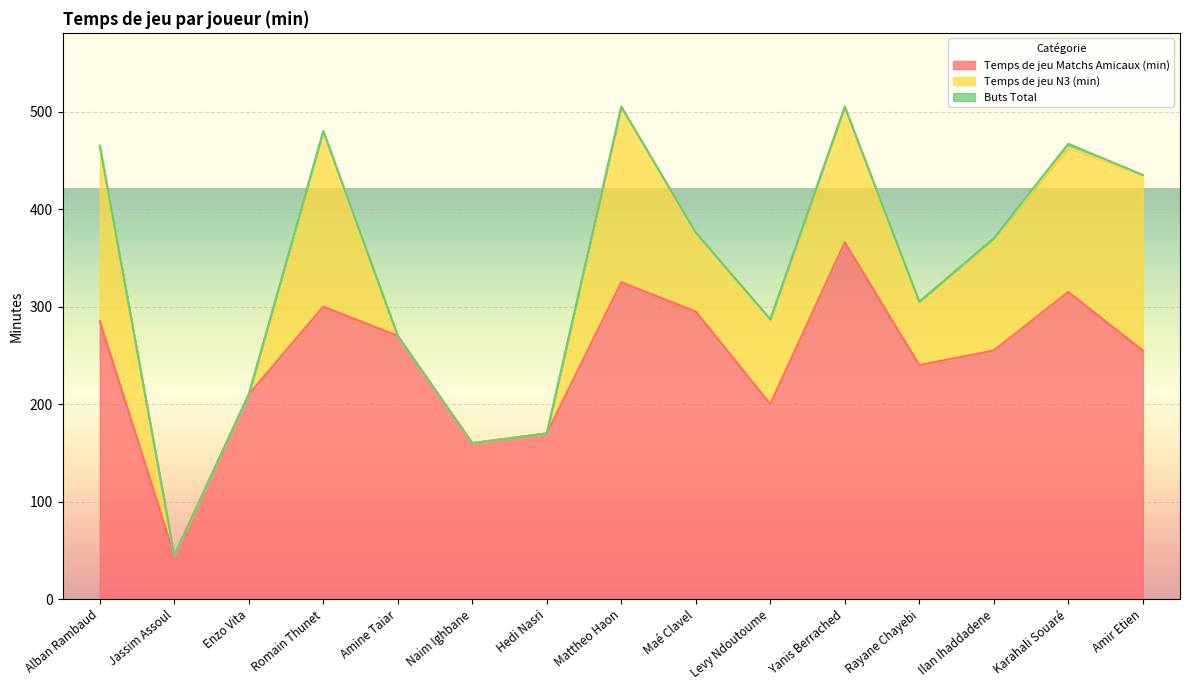

What is the difference between the second highest and minimum values in the Buts Total series?

3